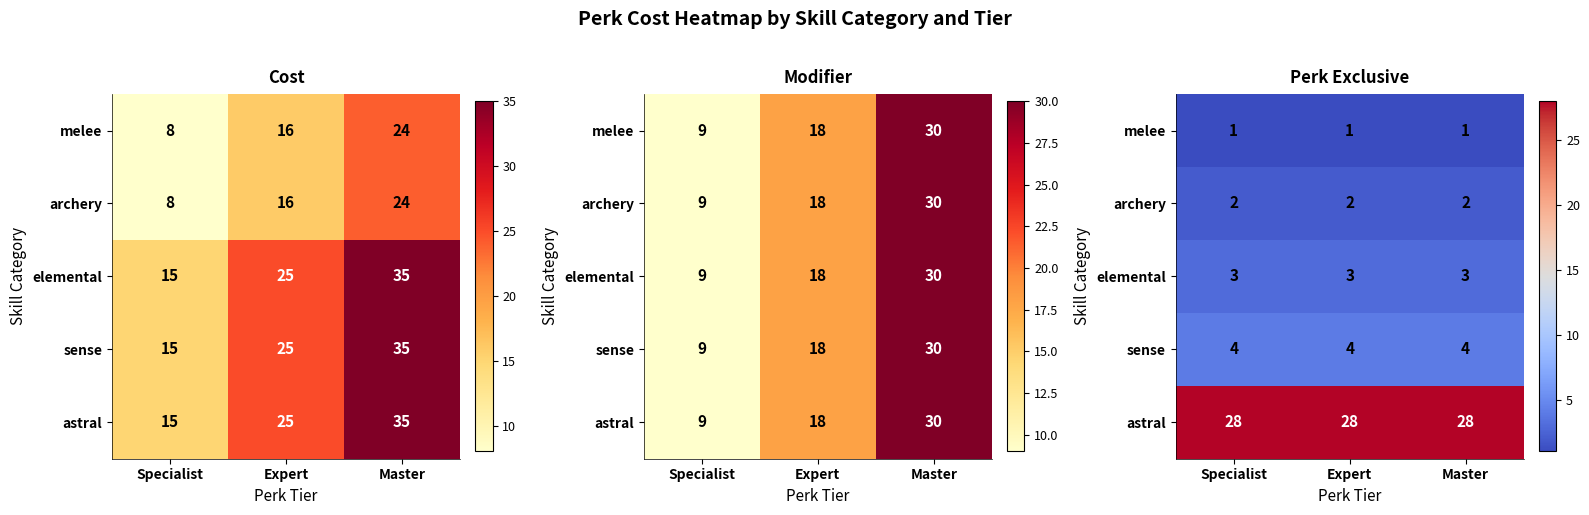

Rank the series by their maximum value, from highest to lowest.

astral, sense, elemental, archery, melee